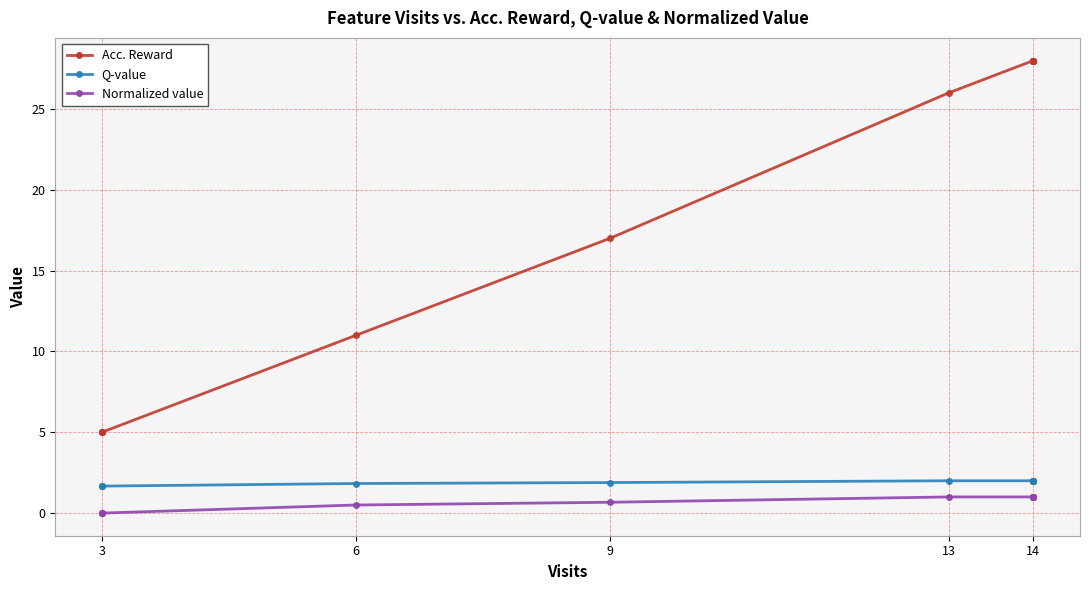

What is the highest value of the Normalized value series?

1.0